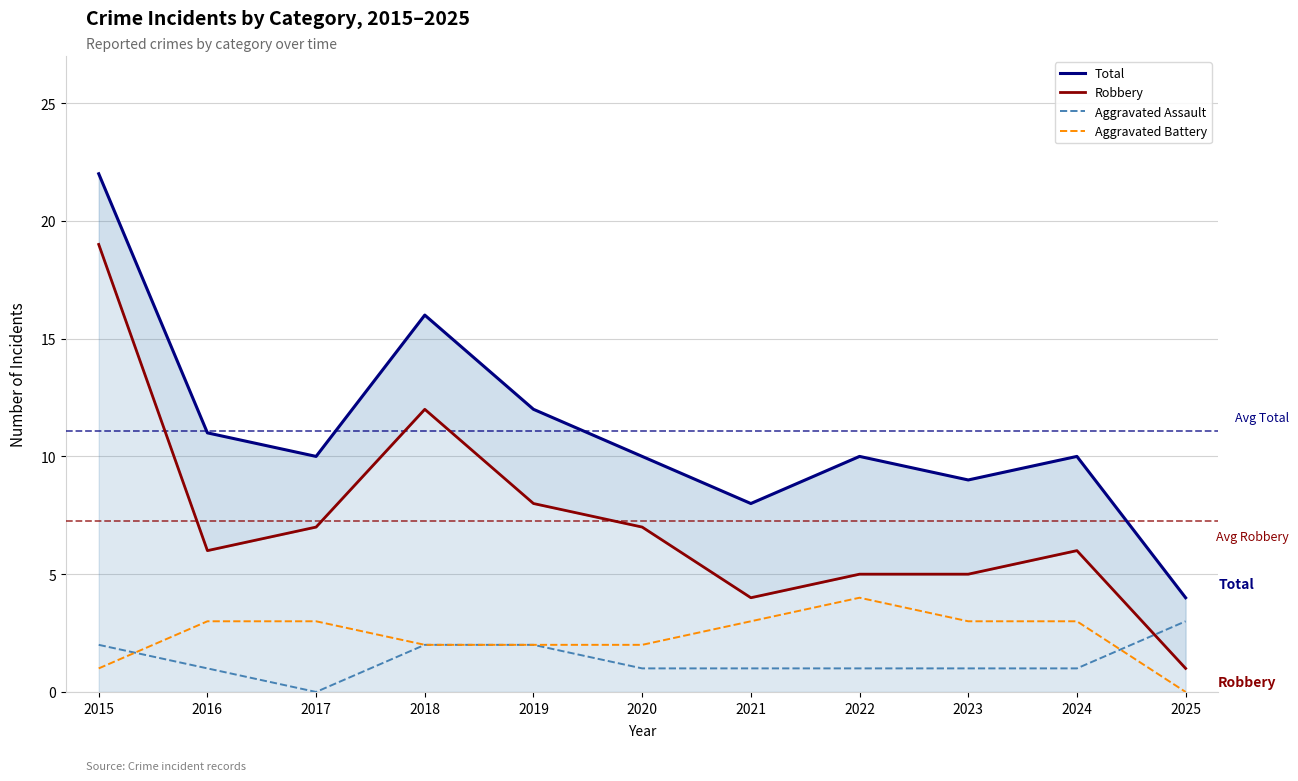

What value does the Aggravated Assault series have at 2020?

1